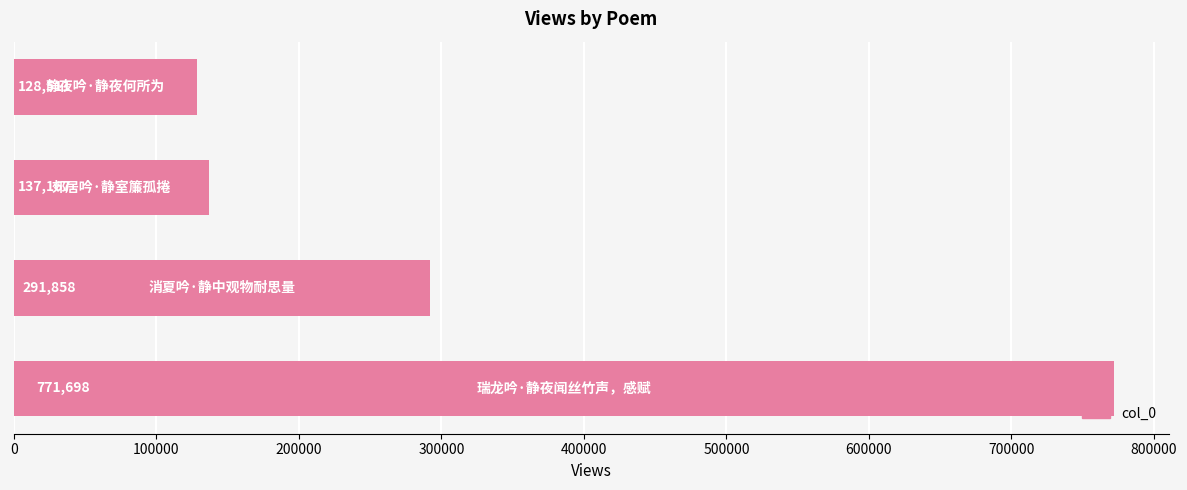

What is the smallest value displayed?

128511